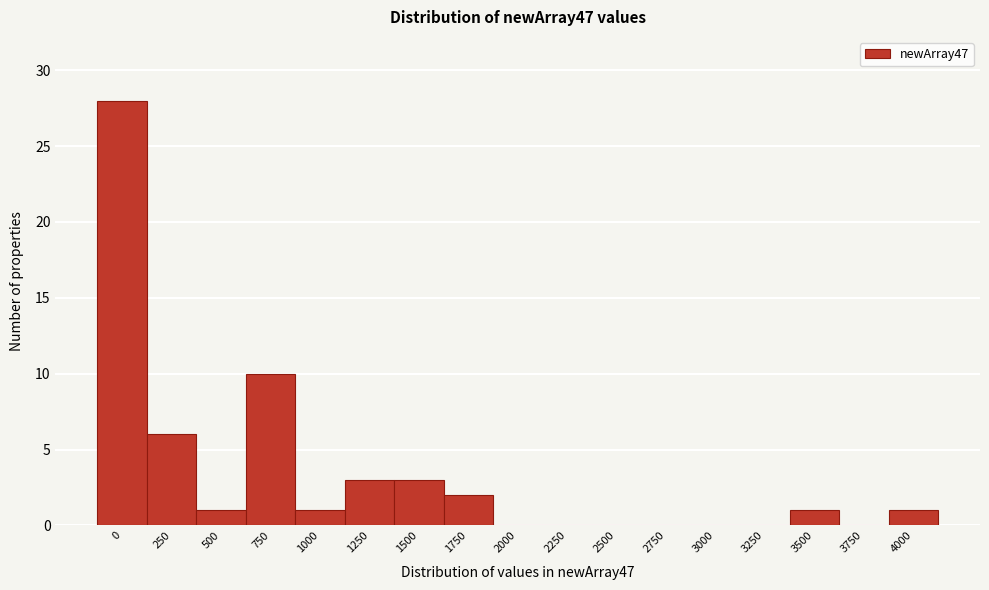

Reading left to right, transcribe all the data shown in this chart.

0=28	250=6	500=1	750=10	1000=1	1250=3	1500=3	1750=2	2000=0	2250=0	2500=0	2750=0	3000=0	3250=0	3500=1	3750=0	4000=1